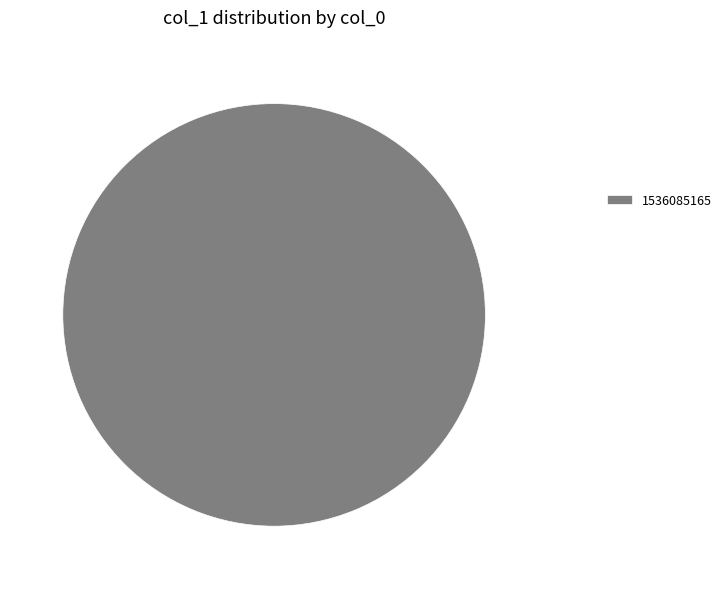

Is there any slice that represents more than half of the pie?

Yes